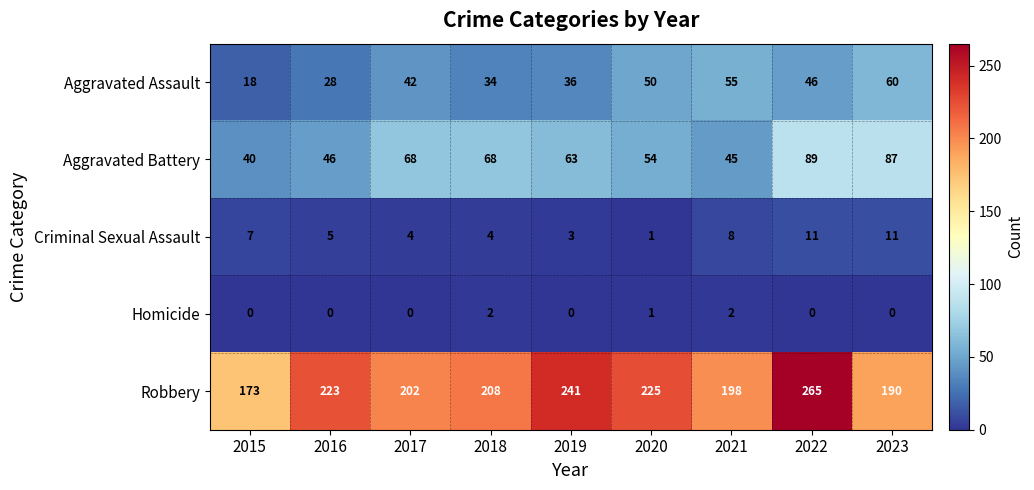

What is the minimum value for Aggravated Battery?

40